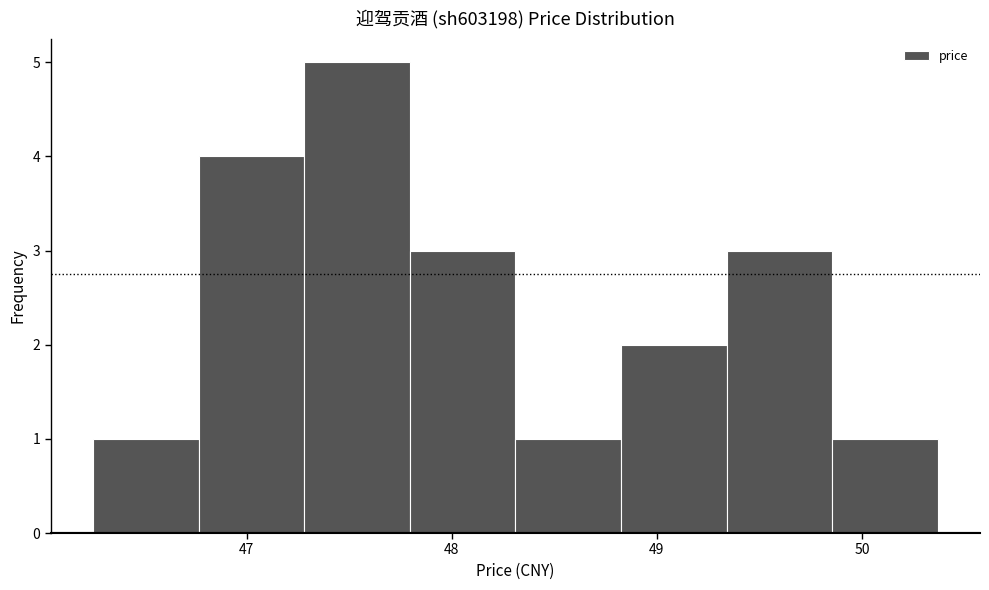

How tall is the bar that spans 46.8 to 47.3 on the x-axis? Neither the bar edges nor the heights are printed on the chart, so give them approximately, as read against the axes.

4